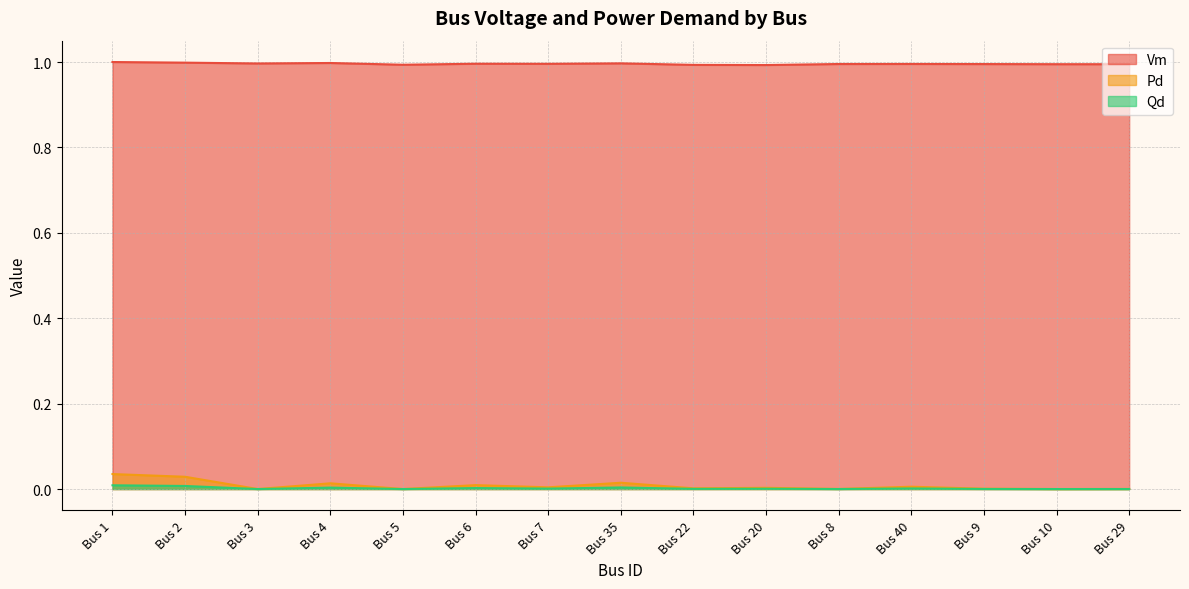

Which series changed the most between Bus 2 and Bus 7?

Pd